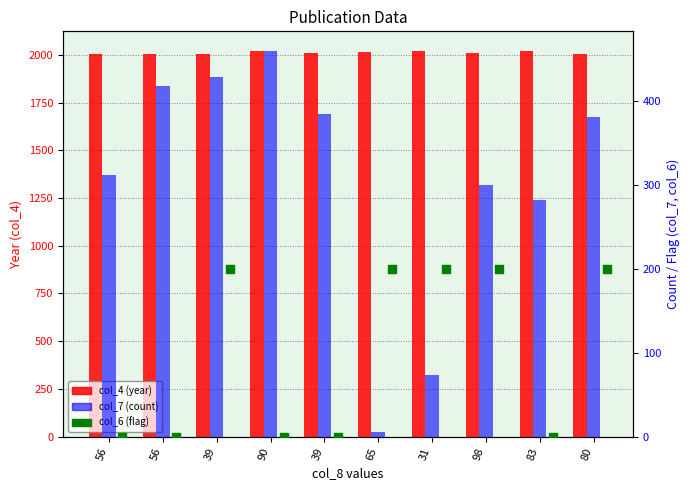

Which series has the largest total across all categories?

col_4 (year)